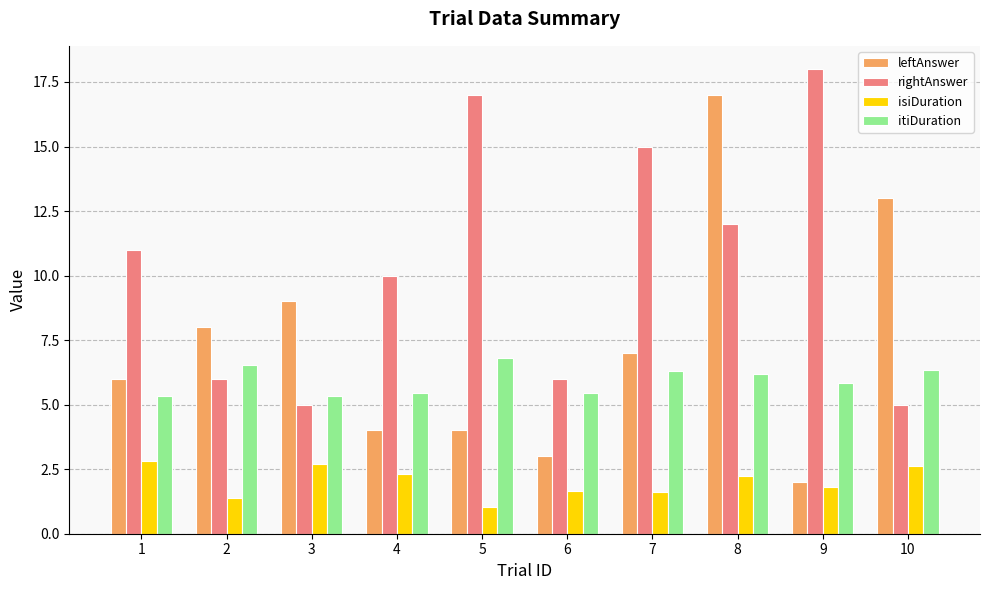

What is the total value across all series at 4?

21.7